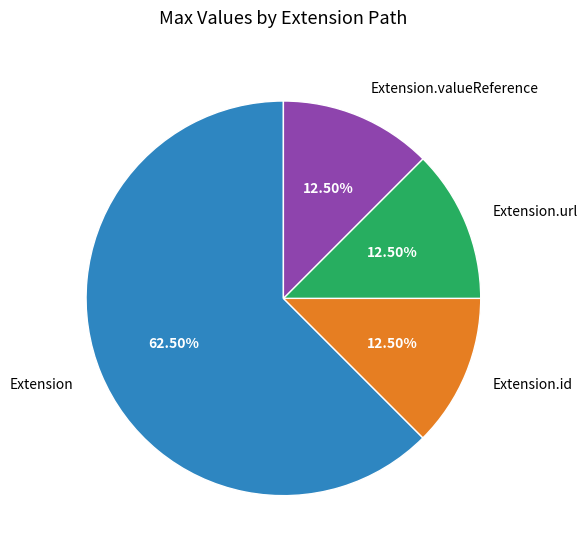

Does Extension.id represent more than half of the total?

No